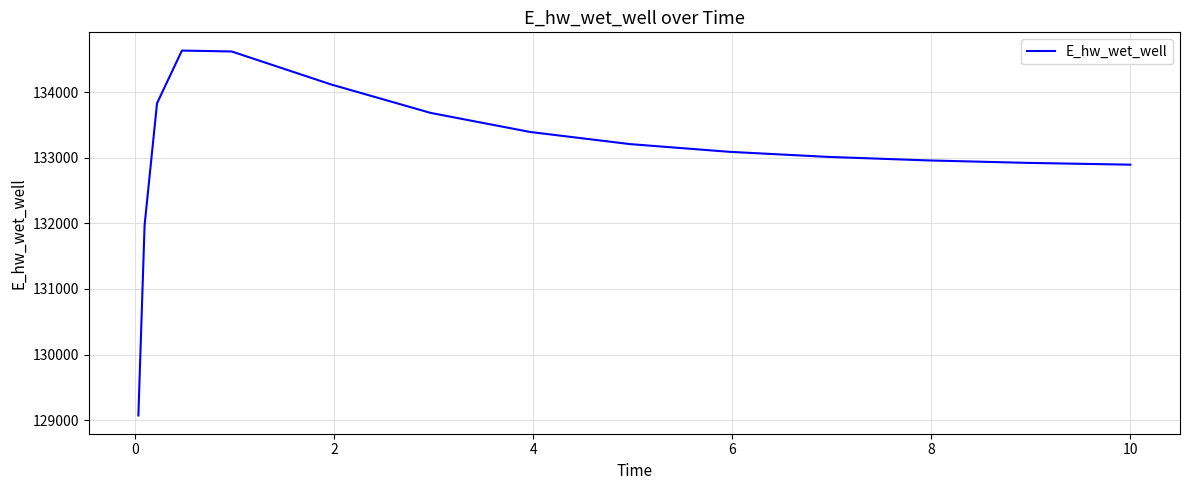

What is the greatest value displayed?

134632.2